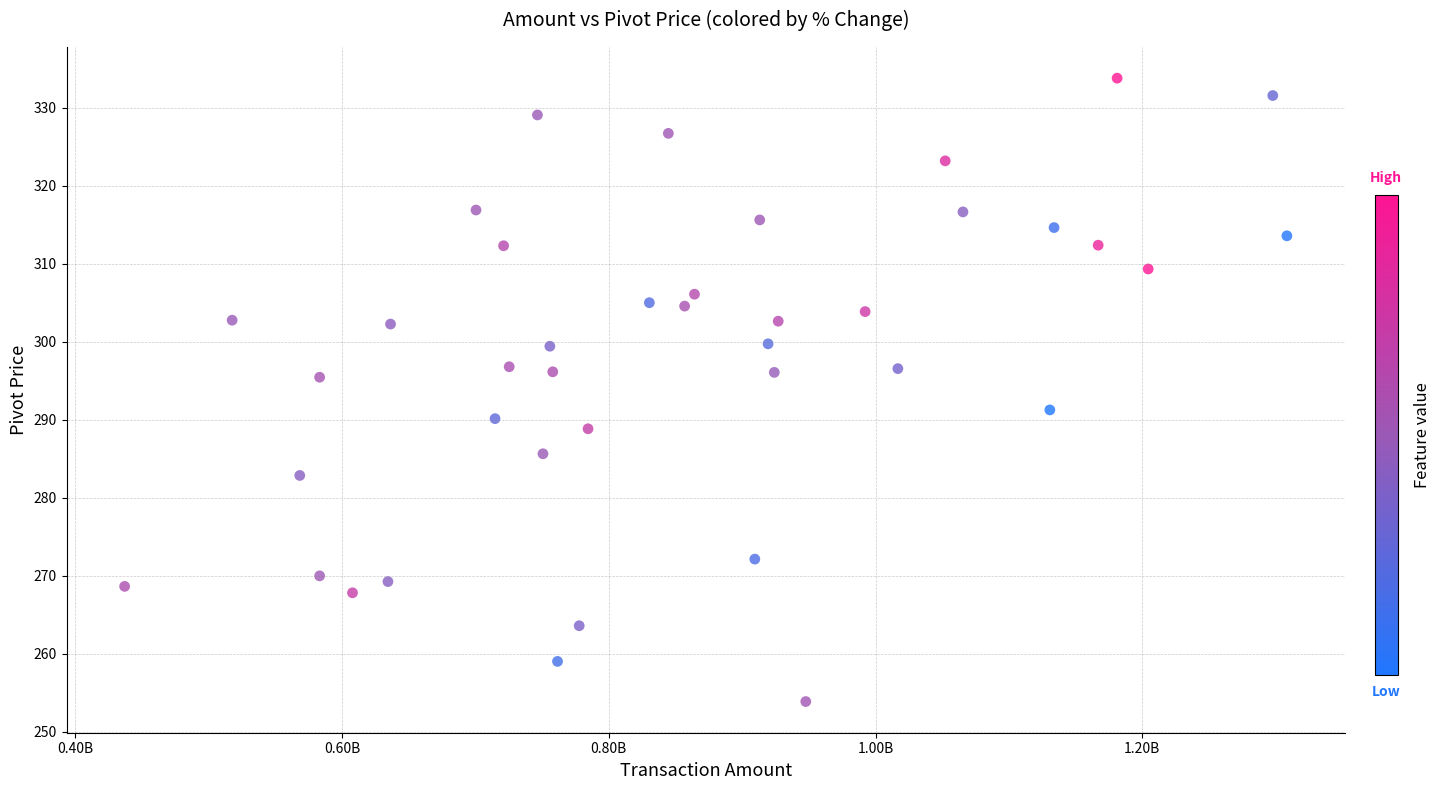

What is the range of X values (max minus min)?

871426352.0